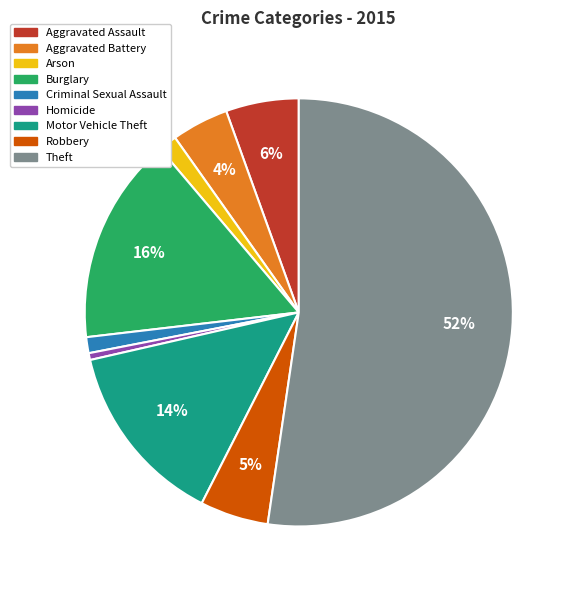

Is it true that Theft is 52% of the pie?

True